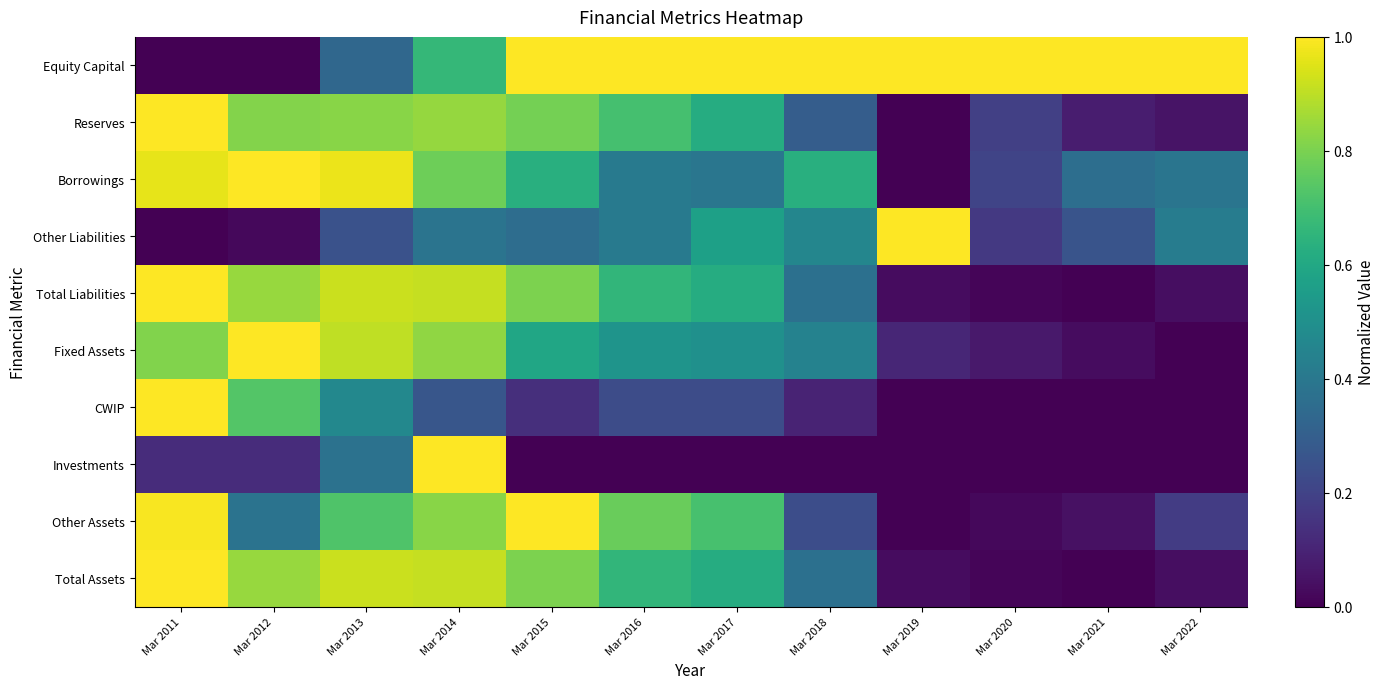

Reading right to left, extract all data points from this chart.

Equity Capital: Mar 2022=1.0	Mar 2021=1.0	Mar 2020=1.0	Mar 2019=1.0	Mar 2018=1.0	Mar 2017=1.0	Mar 2016=1.0	Mar 2015=1.0	Mar 2014=0.7	Mar 2013=0.3	Mar 2012=0.0	Mar 2011=0.0
Reserves: Mar 2022=0.1	Mar 2021=0.1	Mar 2020=0.2	Mar 2019=0.0	Mar 2018=0.3	Mar 2017=0.6	Mar 2016=0.7	Mar 2015=0.8	Mar 2014=0.8	Mar 2013=0.8	Mar 2012=0.8	Mar 2011=1.0
Borrowings: Mar 2022=0.4	Mar 2021=0.4	Mar 2020=0.2	Mar 2019=0.0	Mar 2018=0.6	Mar 2017=0.4	Mar 2016=0.4	Mar 2015=0.6	Mar 2014=0.8	Mar 2013=1.0	Mar 2012=1.0	Mar 2011=1.0
Other Liabilities: Mar 2022=0.4	Mar 2021=0.3	Mar 2020=0.2	Mar 2019=1.0	Mar 2018=0.5	Mar 2017=0.6	Mar 2016=0.4	Mar 2015=0.4	Mar 2014=0.4	Mar 2013=0.2	Mar 2012=0.0	Mar 2011=0.0
Total Liabilities: Mar 2022=0.0	Mar 2021=0.0	Mar 2020=0.0	Mar 2019=0.0	Mar 2018=0.4	Mar 2017=0.6	Mar 2016=0.7	Mar 2015=0.8	Mar 2014=0.9	Mar 2013=0.9	Mar 2012=0.8	Mar 2011=1.0
Fixed Assets: Mar 2022=0.0	Mar 2021=0.0	Mar 2020=0.1	Mar 2019=0.1	Mar 2018=0.4	Mar 2017=0.5	Mar 2016=0.5	Mar 2015=0.6	Mar 2014=0.8	Mar 2013=0.9	Mar 2012=1.0	Mar 2011=0.8
CWIP: Mar 2022=0.0	Mar 2021=0.0	Mar 2020=0.0	Mar 2019=0.0	Mar 2018=0.1	Mar 2017=0.2	Mar 2016=0.2	Mar 2015=0.1	Mar 2014=0.3	Mar 2013=0.5	Mar 2012=0.7	Mar 2011=1.0
Investments: Mar 2022=0.0	Mar 2021=0.0	Mar 2020=0.0	Mar 2019=0.0	Mar 2018=0.0	Mar 2017=0.0	Mar 2016=0.0	Mar 2015=0.0	Mar 2014=1.0	Mar 2013=0.4	Mar 2012=0.1	Mar 2011=0.1
Other Assets: Mar 2022=0.2	Mar 2021=0.0	Mar 2020=0.0	Mar 2019=0.0	Mar 2018=0.2	Mar 2017=0.7	Mar 2016=0.8	Mar 2015=1.0	Mar 2014=0.8	Mar 2013=0.7	Mar 2012=0.4	Mar 2011=1.0
Total Assets: Mar 2022=0.0	Mar 2021=0.0	Mar 2020=0.0	Mar 2019=0.0	Mar 2018=0.4	Mar 2017=0.6	Mar 2016=0.7	Mar 2015=0.8	Mar 2014=0.9	Mar 2013=0.9	Mar 2012=0.8	Mar 2011=1.0